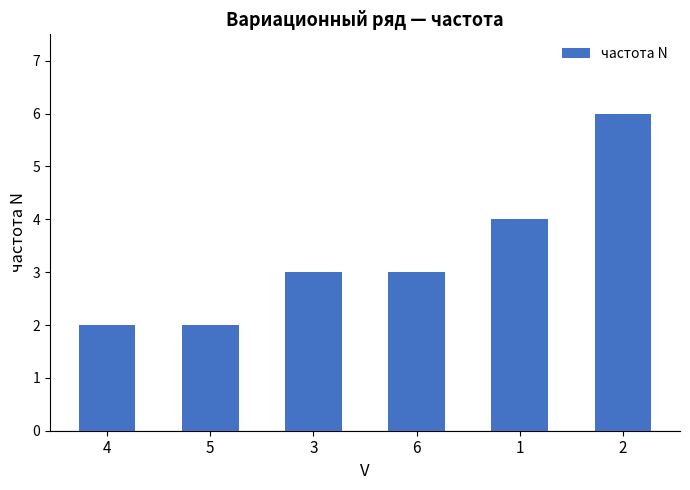

What is the greatest value displayed?

6